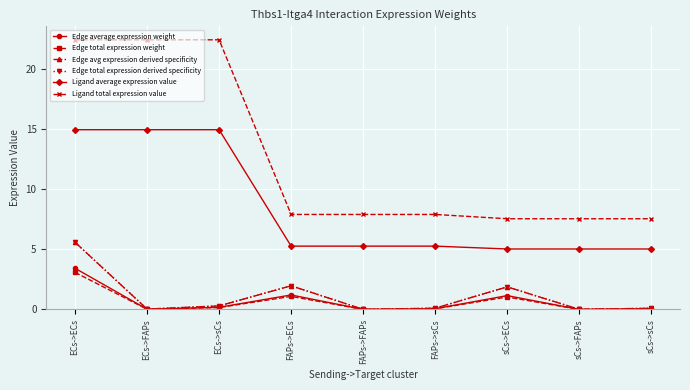

Does the chart have visible grid lines?

Yes